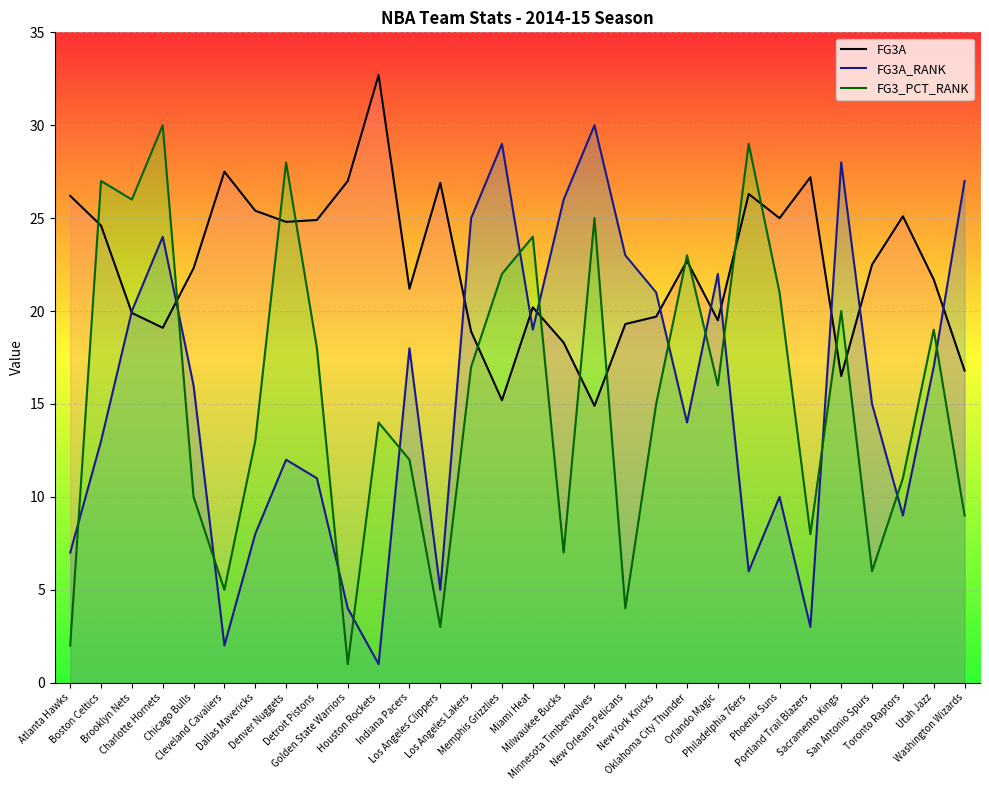

What is the label of the 15th point from the left?

Memphis Grizzlies